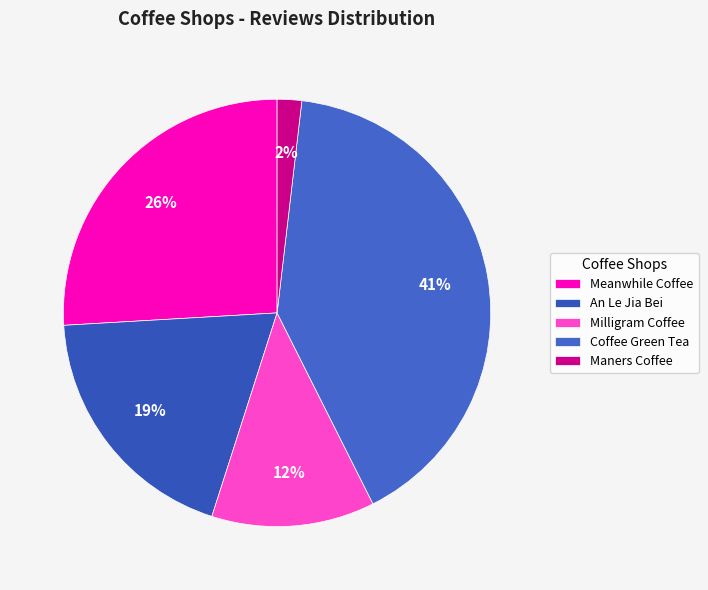

Do Coffee Green Tea and Meanwhile Coffee together represent more than half of the pie?

Yes